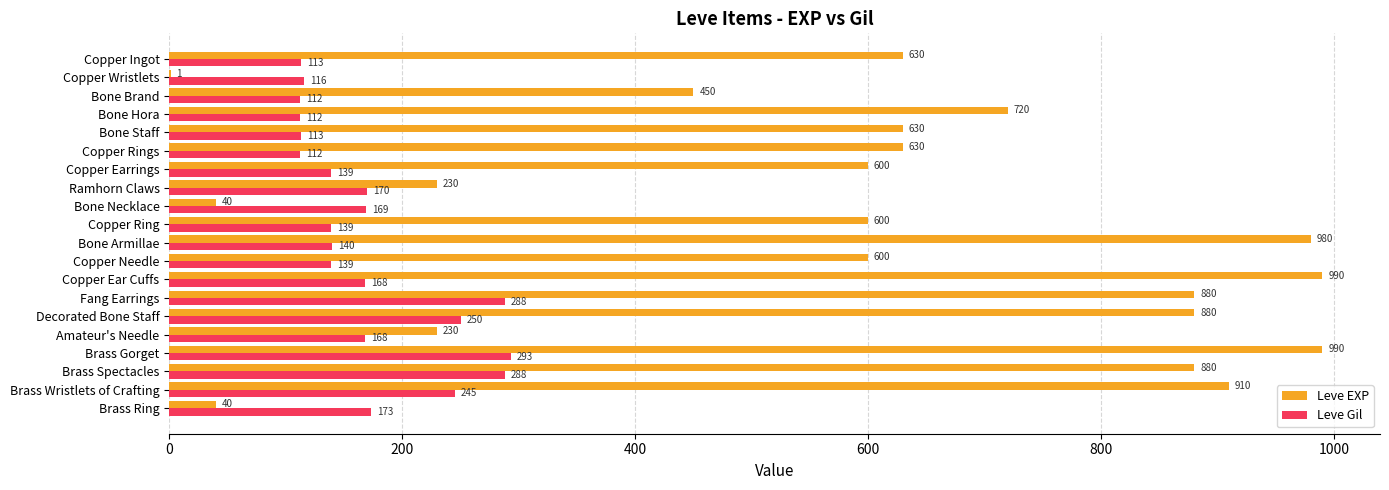

Which series has the largest total across all categories?

Leve EXP